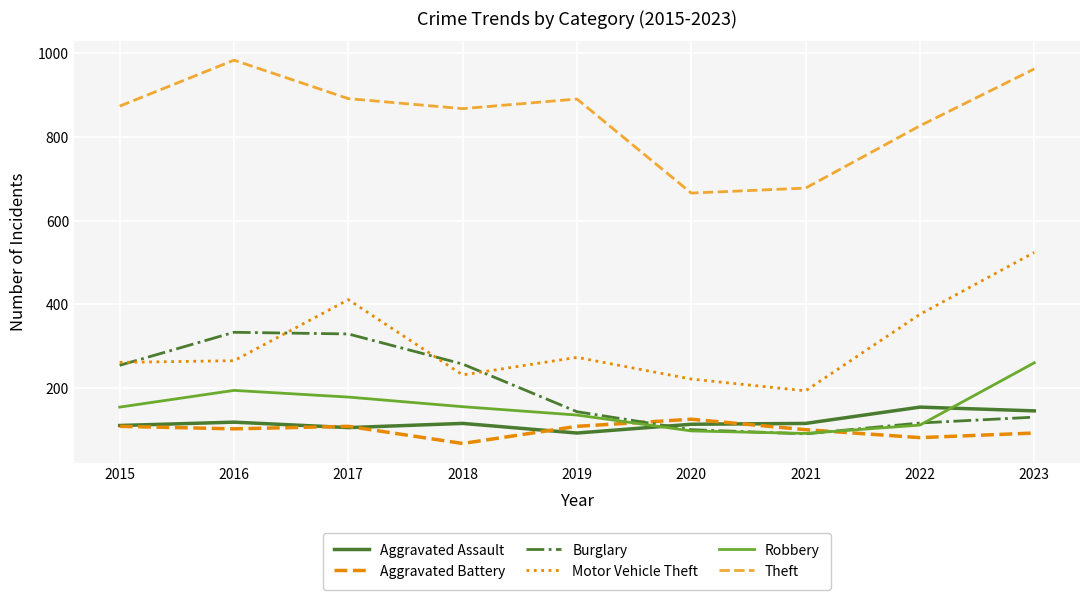

The value of Aggravated Assault at 2018 is 173. True or false?

False